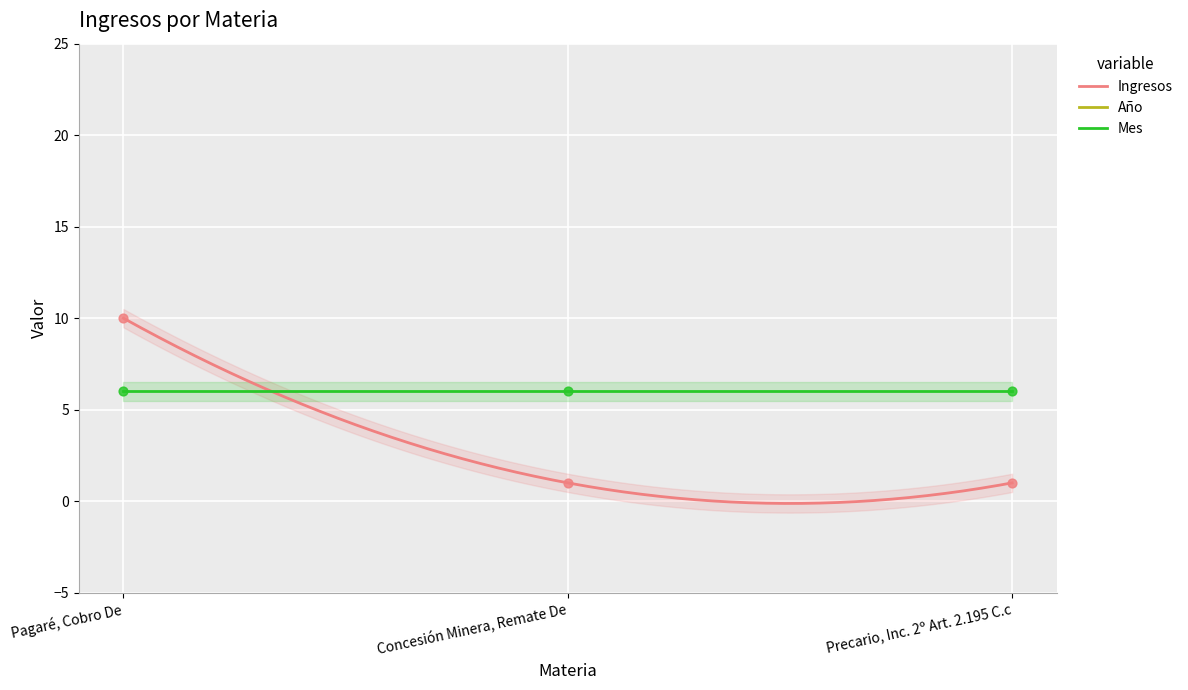

What are all the series names shown in the legend?

Ingresos, Año, Mes